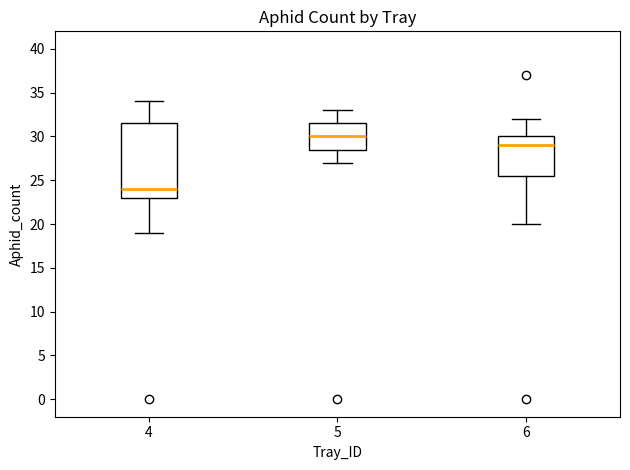

Reading left to right, transcribe this box plot: for each box, give where its median line is, the range the box spans, and where its two whiskers end, as read against the y-axis. The values are not printed on the chart, so give them approximately, as read against the axis.

4: median 24.0, box 23.0 to 31.5, whiskers 19.0 to 34.0
5: median 30.0, box 28.5 to 31.5, whiskers 27.0 to 33.0
6: median 29.0, box 25.5 to 30.0, whiskers 20.0 to 32.0